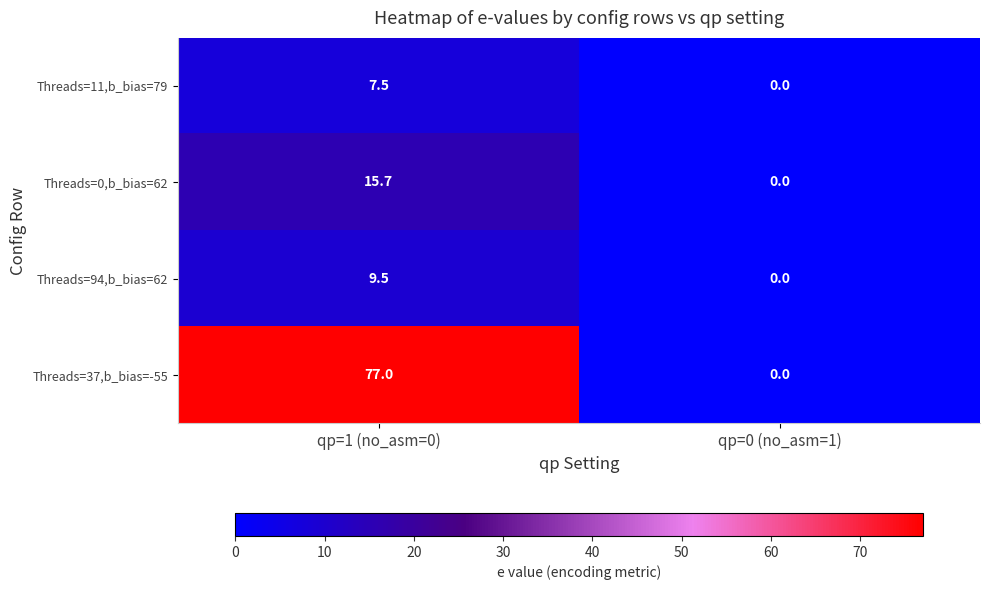

What is the greatest value displayed?

77.0